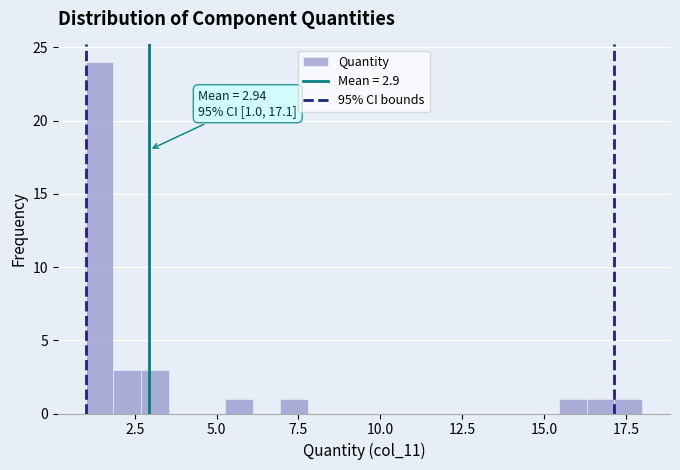

Around what value on the x-axis is the tallest bar? Give the approximate position of its centre, as read against the axis.

1.5